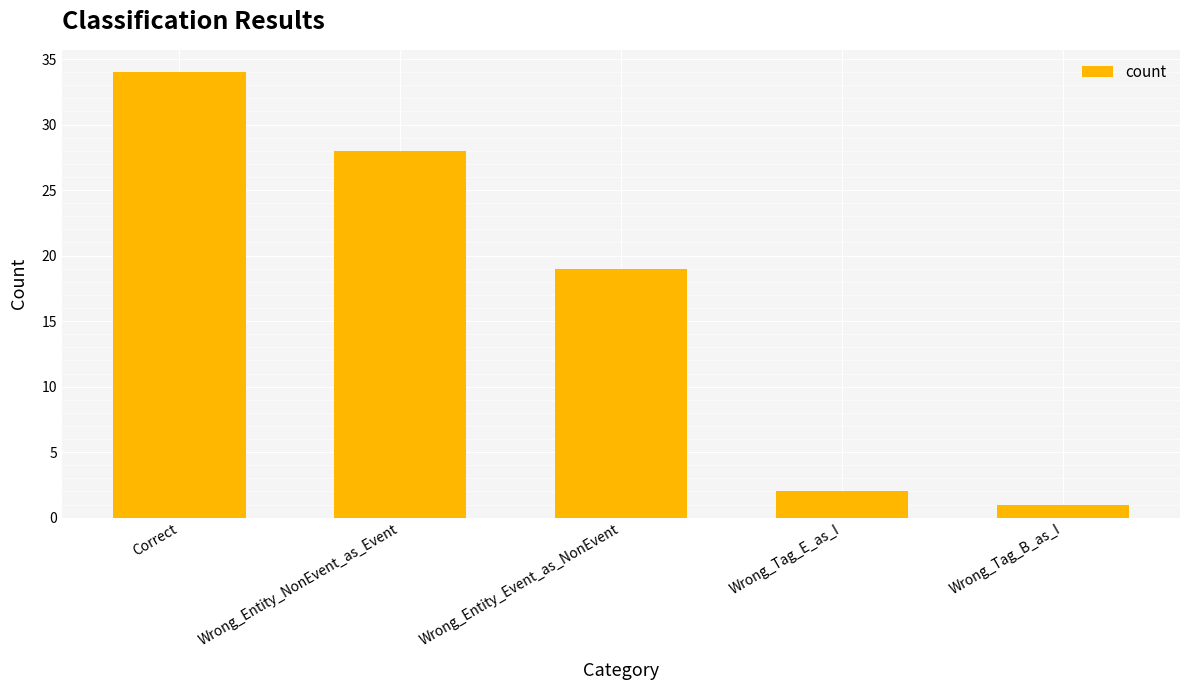

What is the maximum value shown in the chart?

34